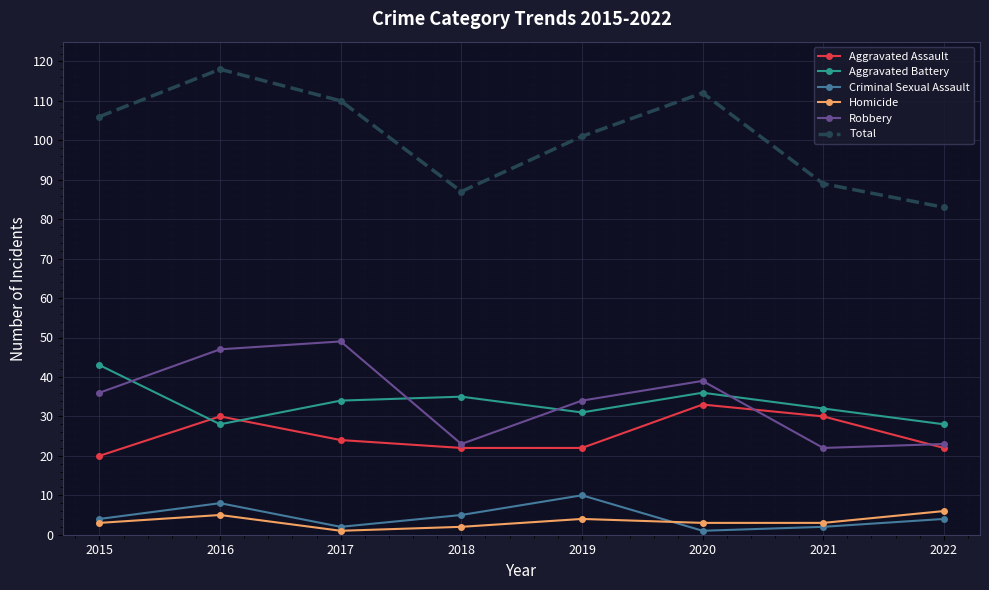

What is the greatest value displayed?

118